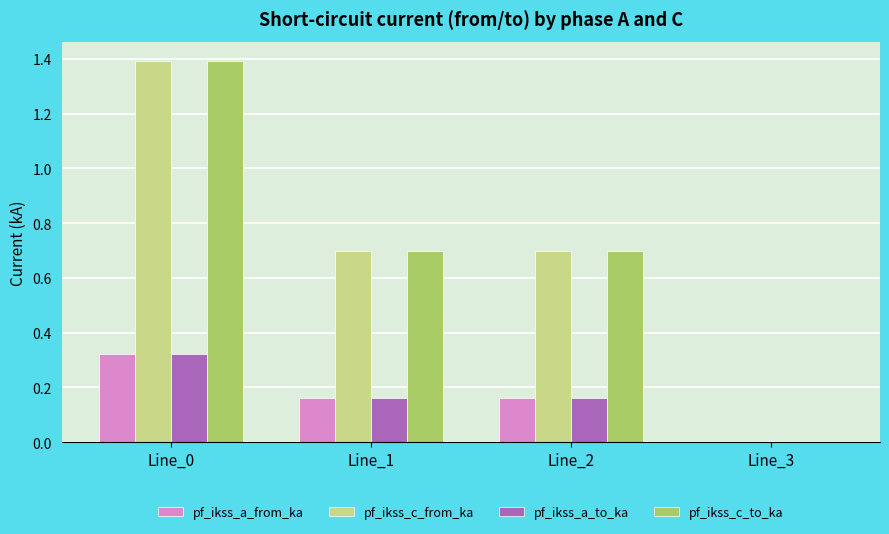

How many pf_ikss_a_to_ka values are between 0 and 1?

4